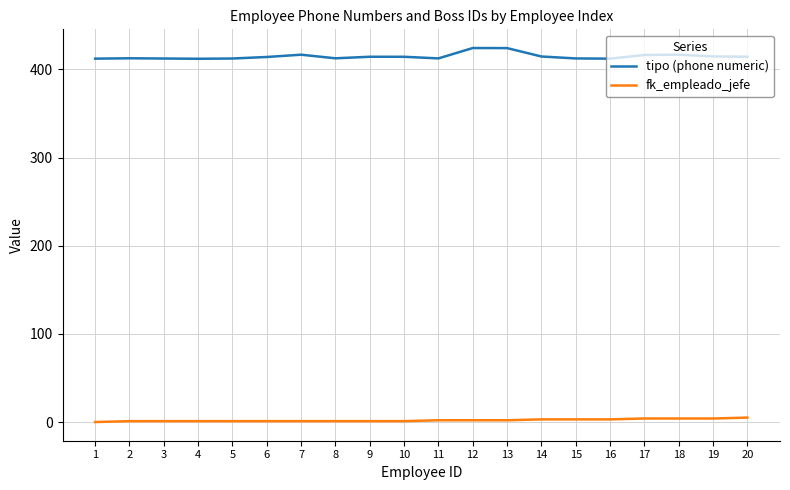

The value of fk_empleado_jefe at 11 is 2.0. True or false?

True